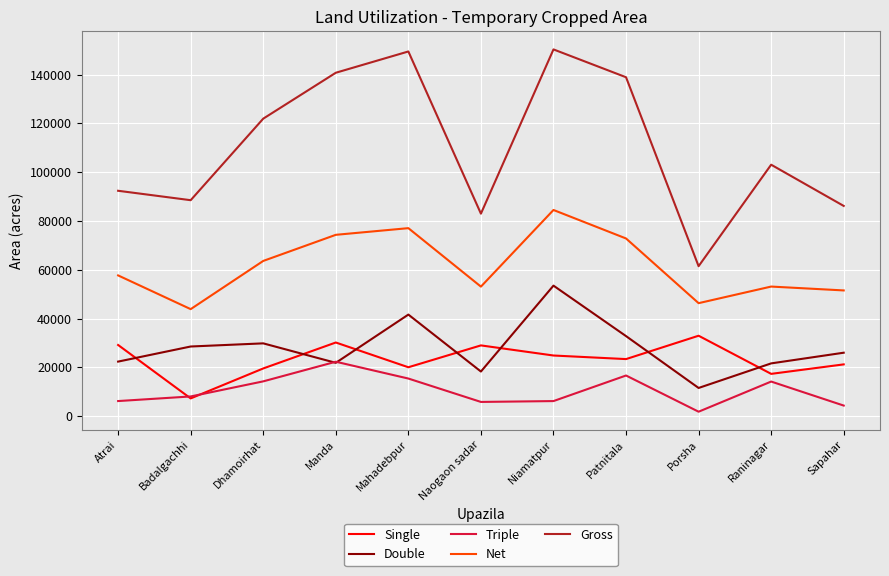

What are all the series names shown in the legend?

Single, Double, Triple, Net, Gross